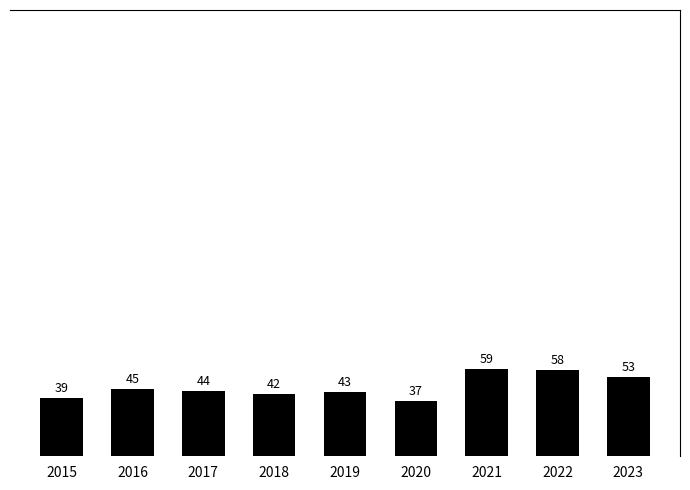

What is the minimum value shown in the chart?

37